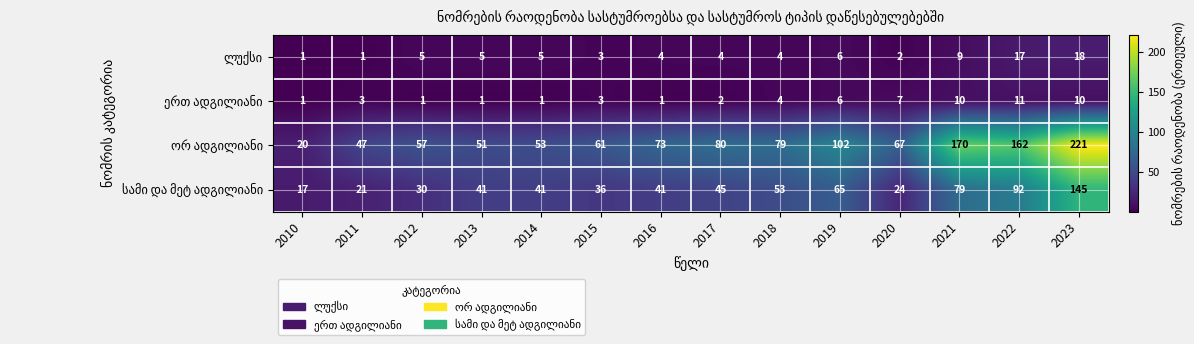

What is the difference between the highest and lowest values at 2021?

161